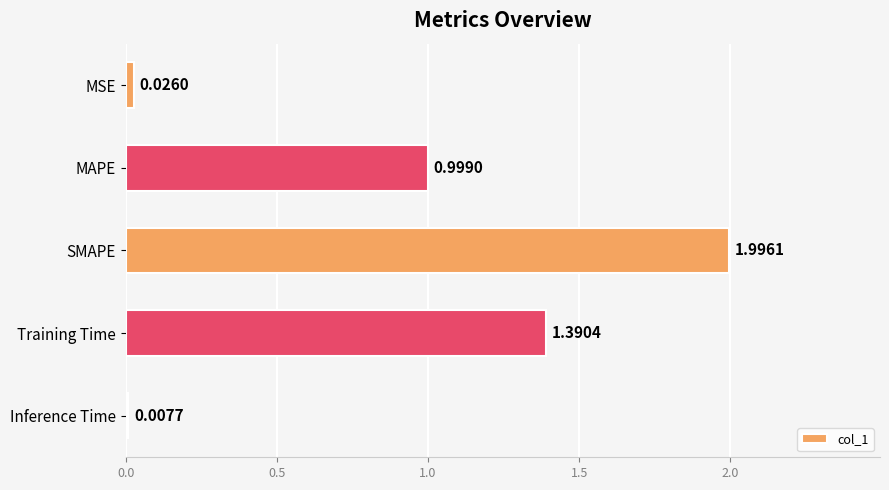

At which category does the chart reach its peak across all series?

SMAPE